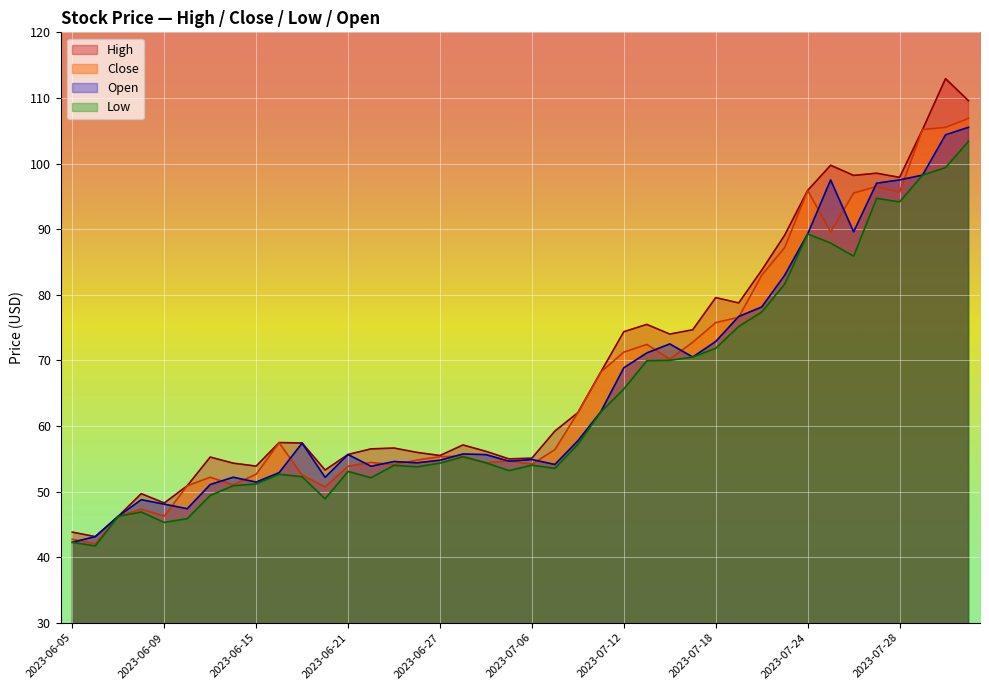

What is the minimum value for High?

43.1